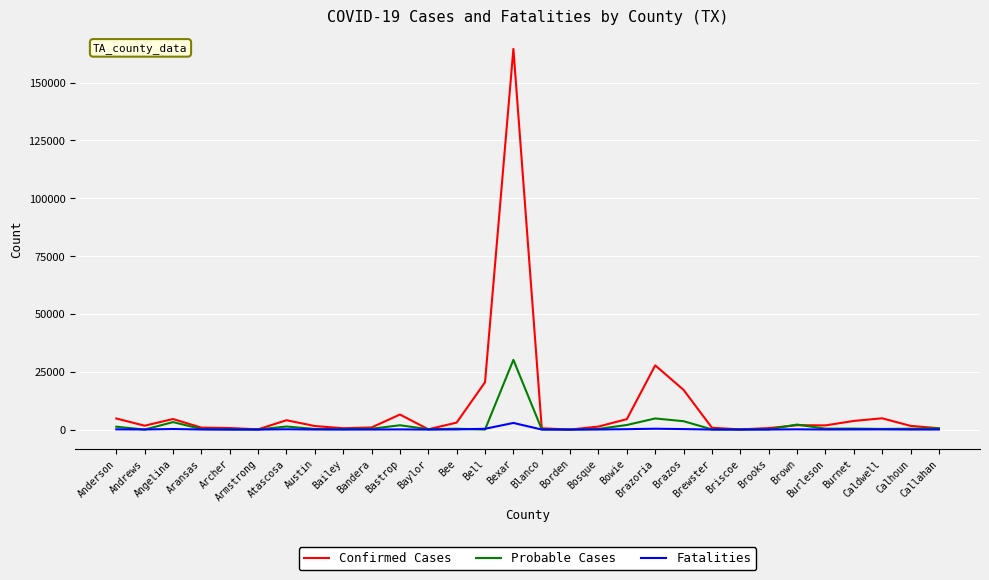

What is the highest value of the Probable Cases series?

30144